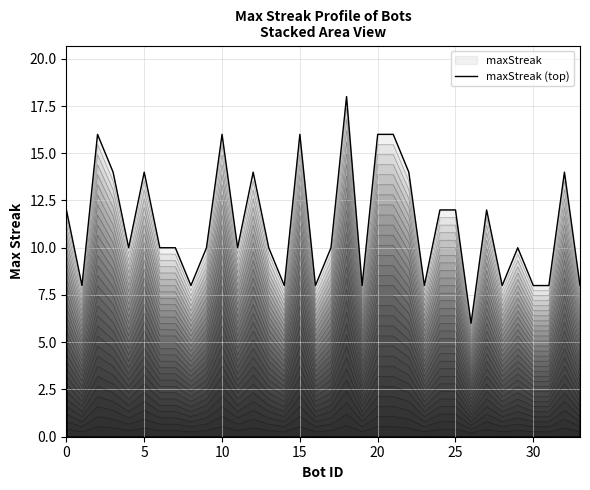

Which label corresponds to the largest value in the chart?

18